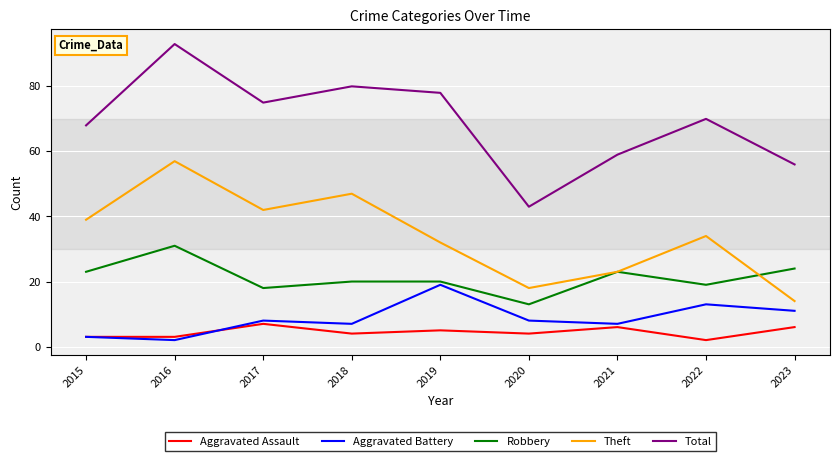

Where is the first local minimum for Total?

2017